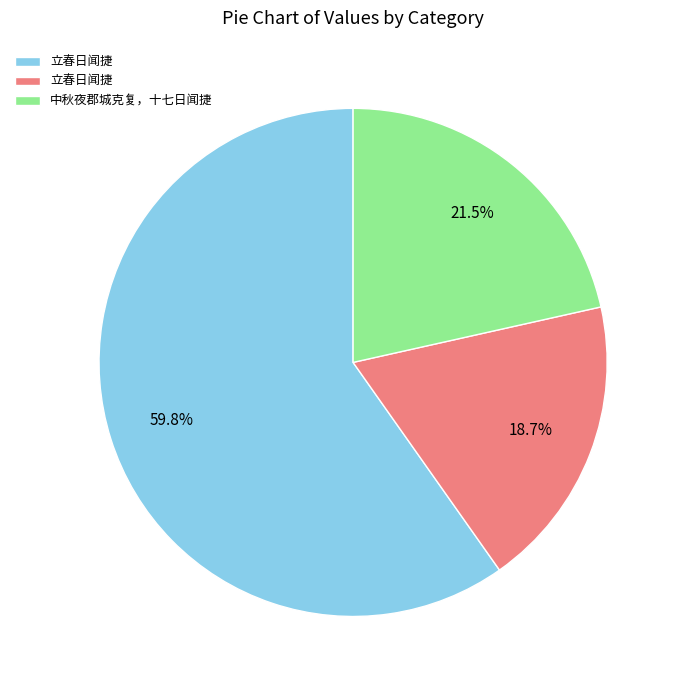

Is there any slice that represents more than half of the pie?

Yes